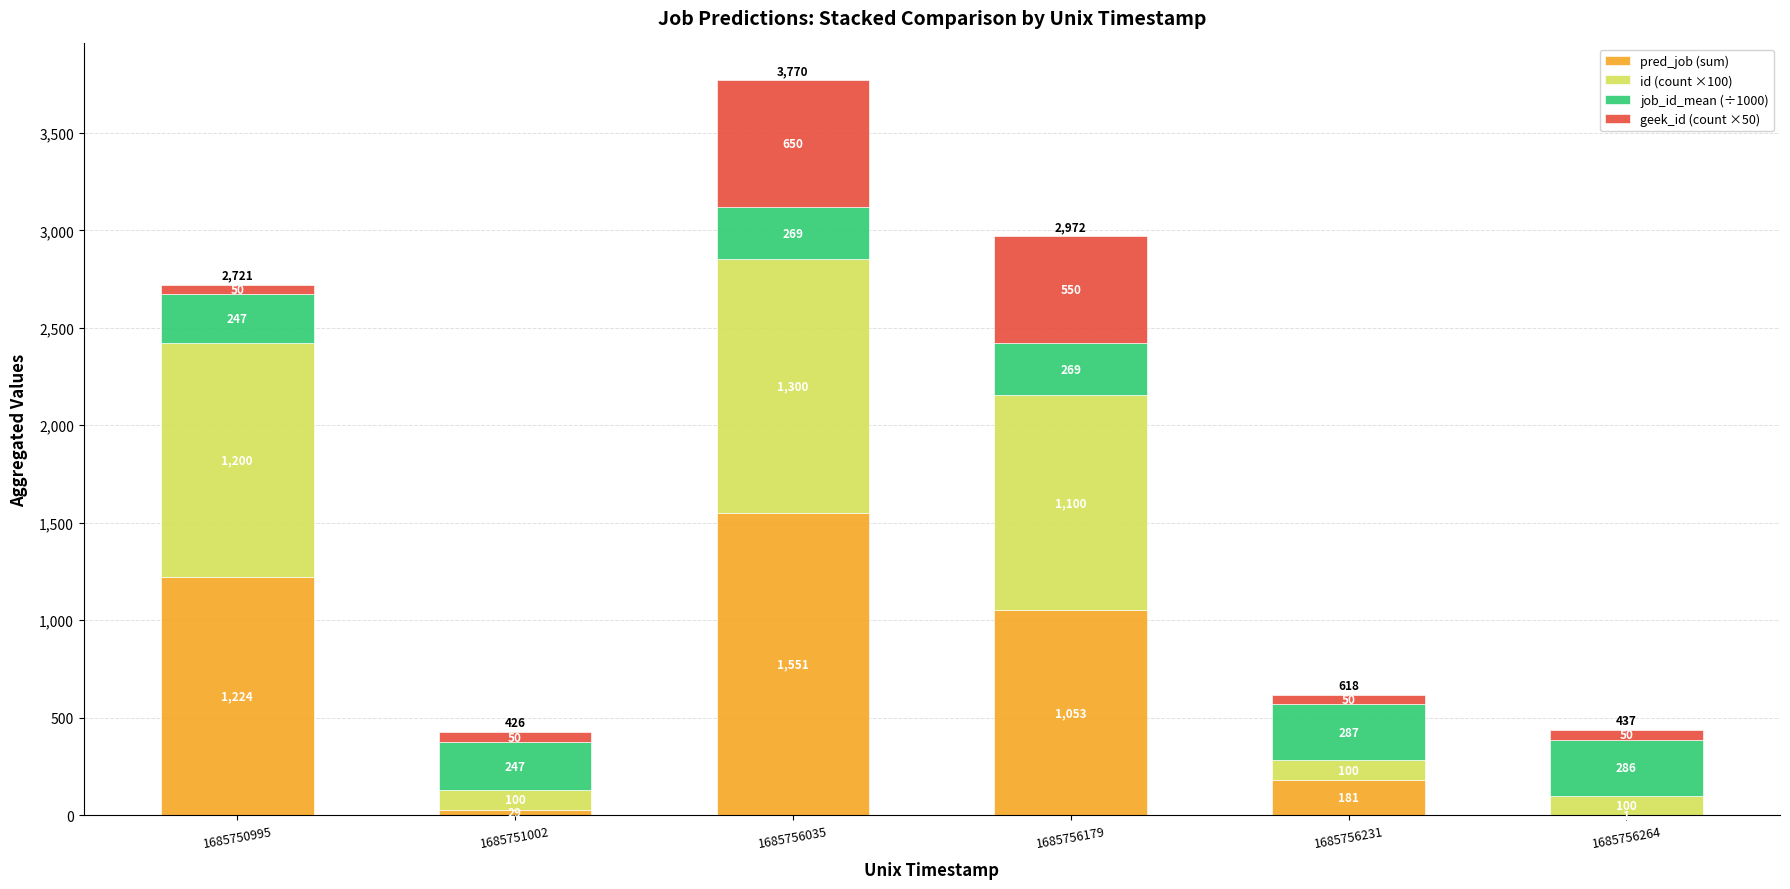

What is the maximum value for pred_job (sum)?

1551